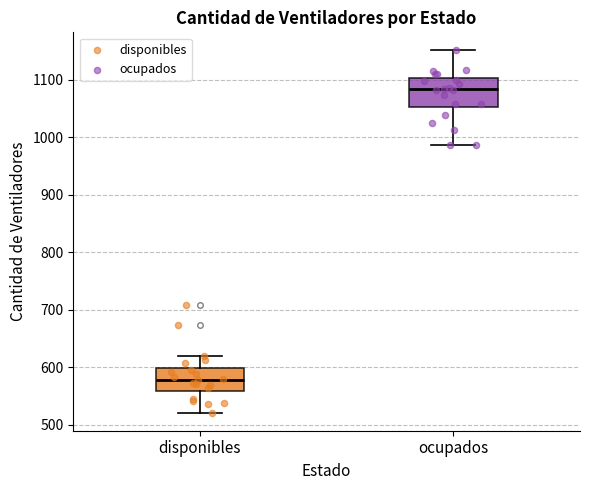

Where is the lower edge of the box for ocupados on the y-axis? The values are not printed on the chart, so give them approximately, as read against the axis.

1050